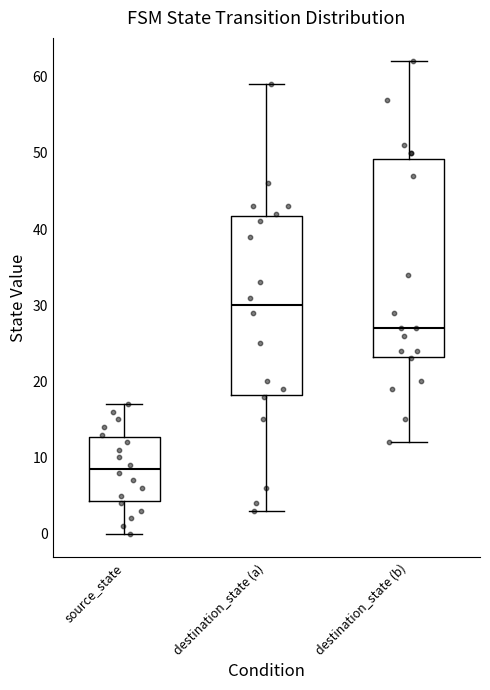

Which box is the tallest, from its lower edge to its upper edge?

destination_state (b)